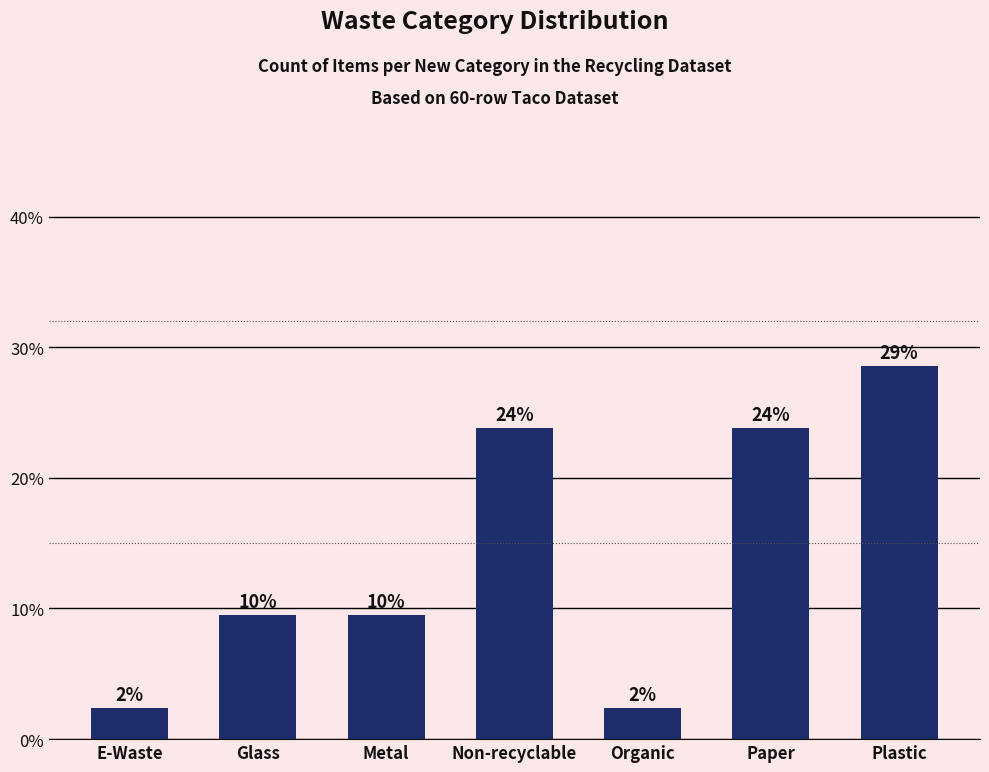

Which has a higher value, E-Waste or Metal?

Metal